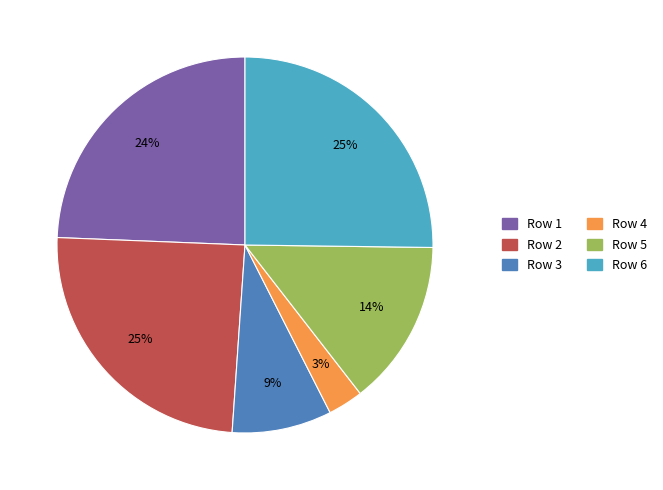

Is there a majority slice in this chart?

No